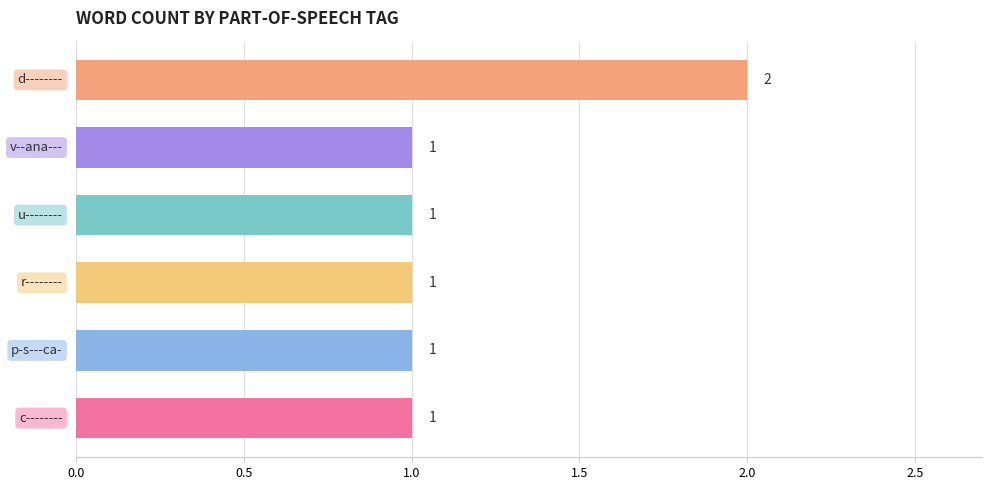

What is the average value?

1